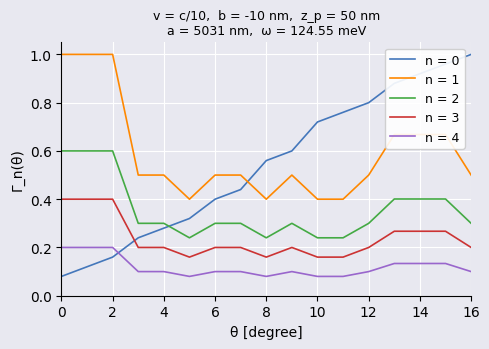

How many times do n = 0 and n = 4 cross each other?

1